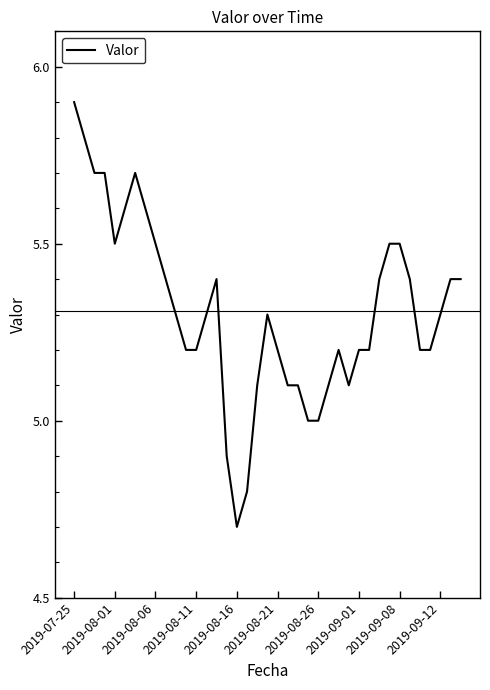

What is the maximum value shown in the chart?

5.9